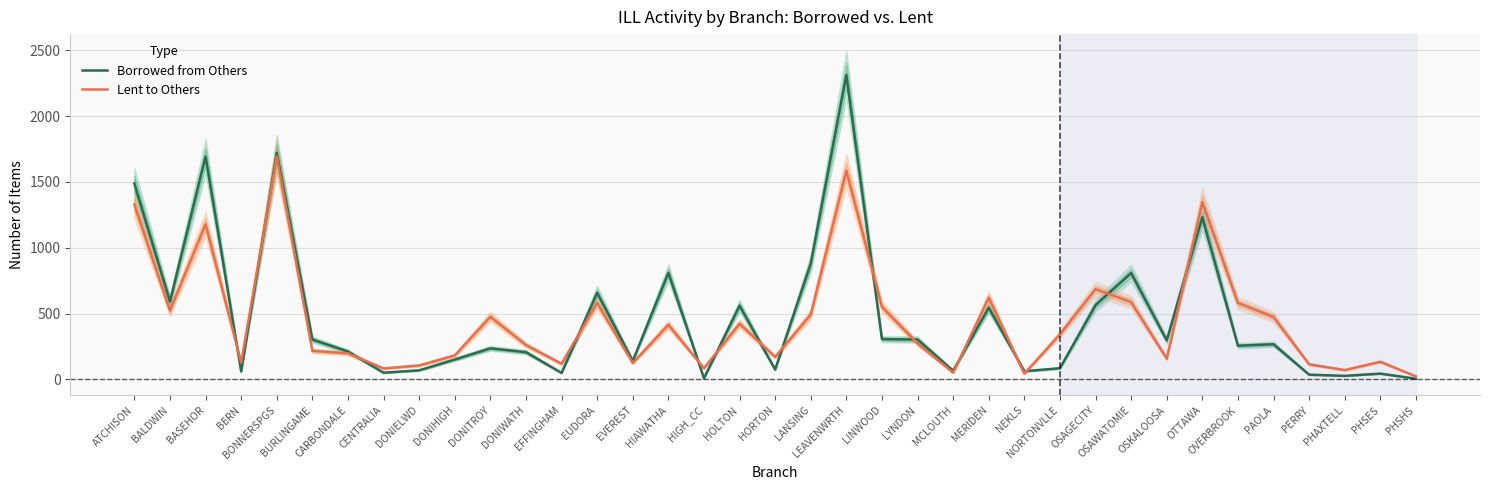

Reading left to right, transcribe all the data shown in this chart.

Borrowed from Others: ATCHISON=1488	BALDWIN=591	BASEHOR=1693	BERN=61	BONNERSPGS=1721	BURLINGAME=303	CARBONDALE=212	CENTRALIA=51	DONIELWD=69	DONIHIGH=151	DONITROY=236	DONIWATH=207	EFFINGHAM=49	EUDORA=658	EVEREST=140	HIAWATHA=810	HIGH_CC=9	HOLTON=560	HORTON=75	LANSING=880	LEAVENWRTH=2313	LINWOOD=306	LYNDON=303	MCLOUTH=66	MERIDEN=545	NEKLS=62	NORTONVLLE=85	OSAGECITY=564	OSAWATOMIE=808	OSKALOOSA=297	OTTAWA=1232	OVERBROOK=256	PAOLA=267	PERRY=36	PHAXTELL=27	PHSES=44	PHSHS=5
Lent to Others: ATCHISON=1329	BALDWIN=523	BASEHOR=1179	BERN=127	BONNERSPGS=1692	BURLINGAME=217	CARBONDALE=198	CENTRALIA=83	DONIELWD=106	DONIHIGH=182	DONITROY=476	DONIWATH=261	EFFINGHAM=119	EUDORA=581	EVEREST=125	HIAWATHA=415	HIGH_CC=85	HOLTON=423	HORTON=171	LANSING=493	LEAVENWRTH=1586	LINWOOD=551	LYNDON=274	MCLOUTH=51	MERIDEN=620	NEKLS=43	NORTONVLLE=343	OSAGECITY=686	OSAWATOMIE=587	OSKALOOSA=158	OTTAWA=1347	OVERBROOK=581	PAOLA=474	PERRY=115	PHAXTELL=71	PHSES=134	PHSHS=23